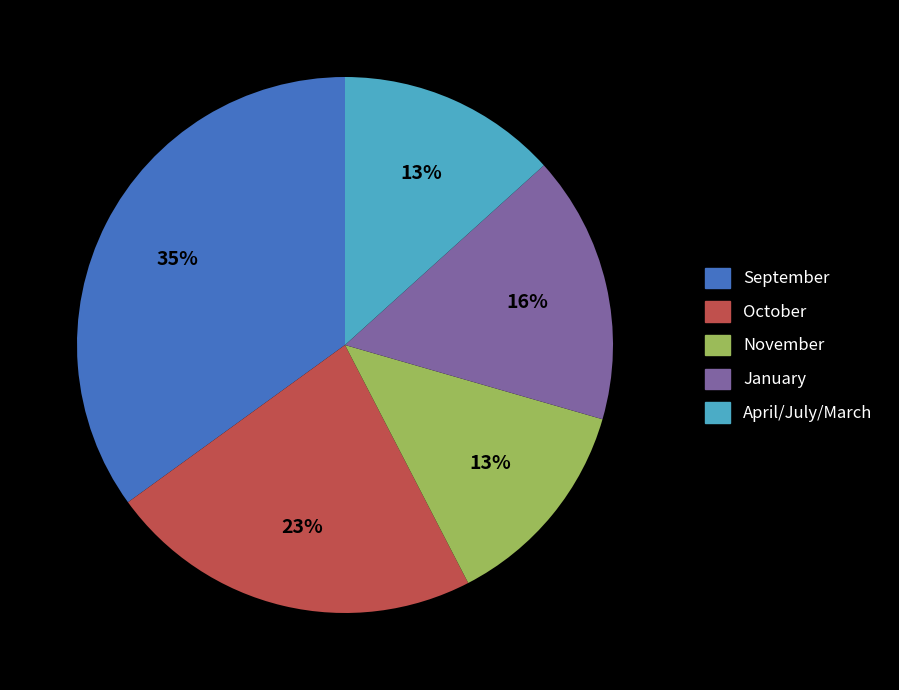

Does any single category account for the majority?

No